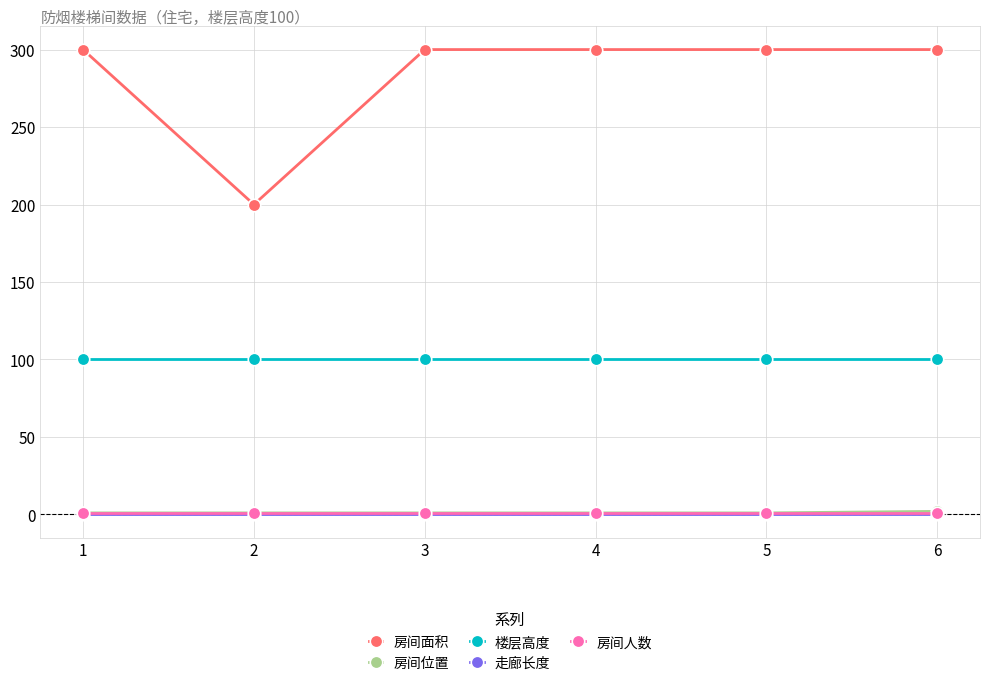

True or false: 房间位置 and 房间面积 cross at least once.

False